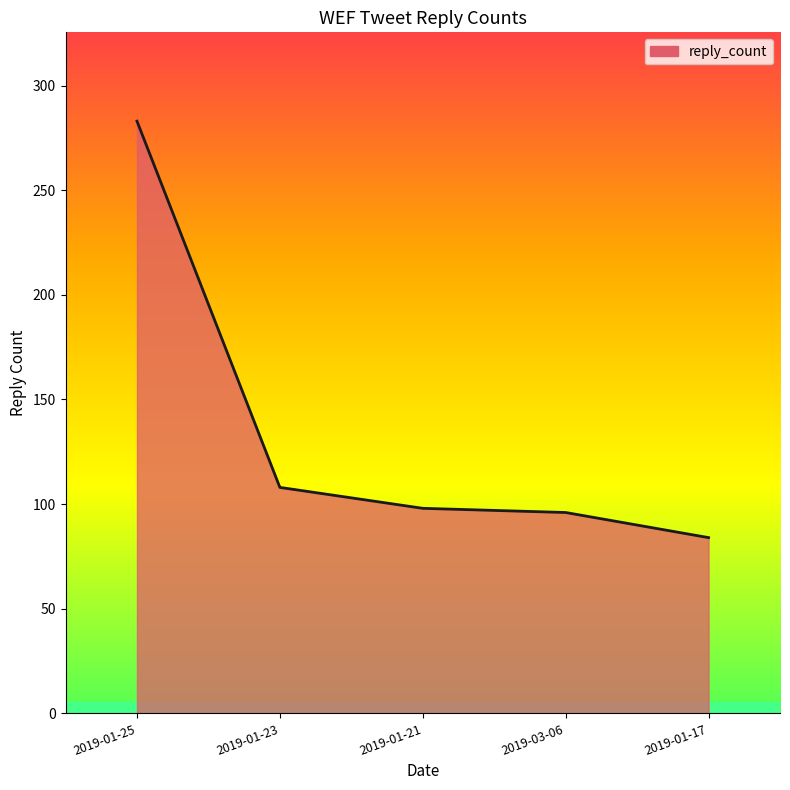

Reading right to left, what are all the values shown in this chart?

2019-01-17=84	2019-03-06=96	2019-01-21=98	2019-01-23=108	2019-01-25=283